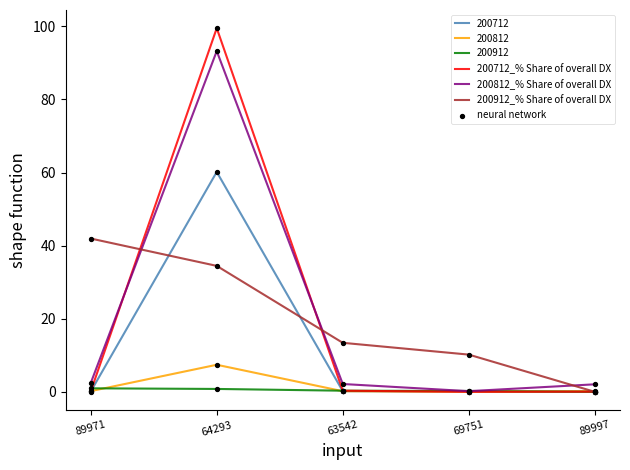

At which category is the sum across all series the highest?

64293